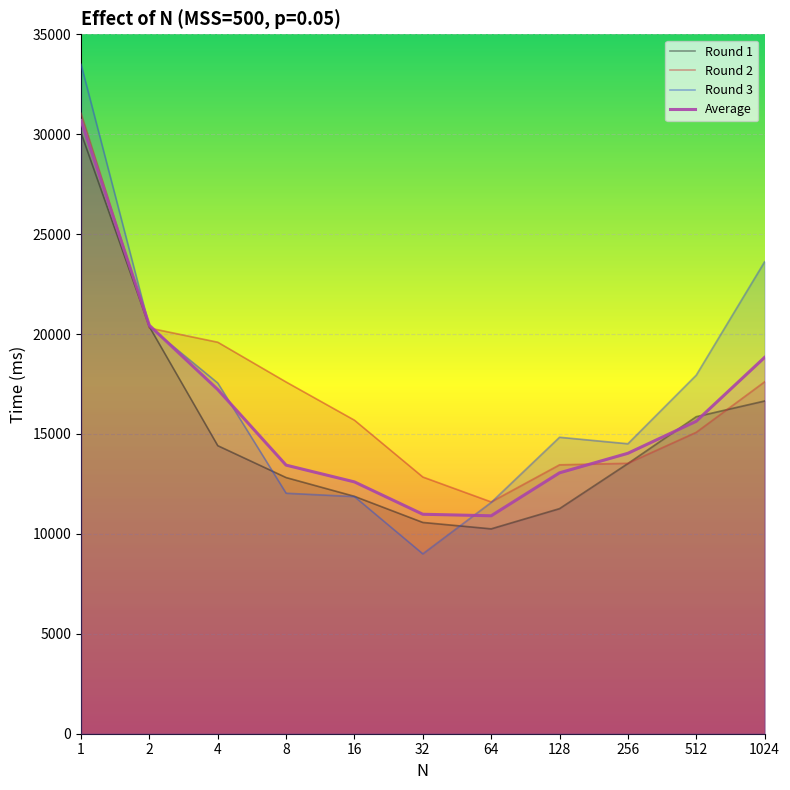

What is the average value of the Average series?

16166.4